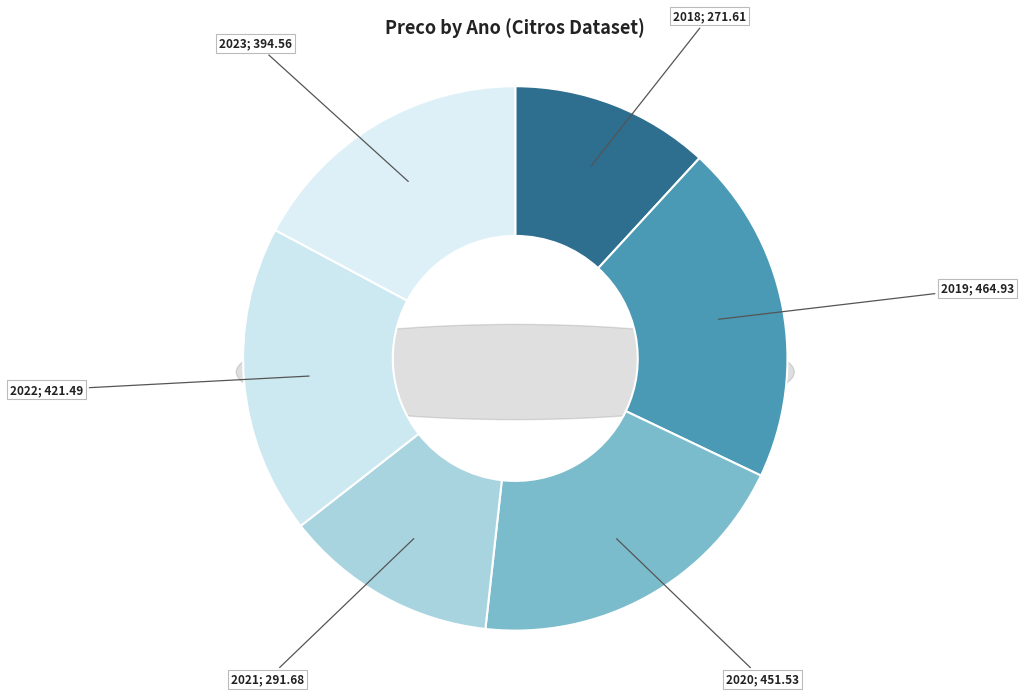

Is the sum of 34 and 8 greater than half?

No